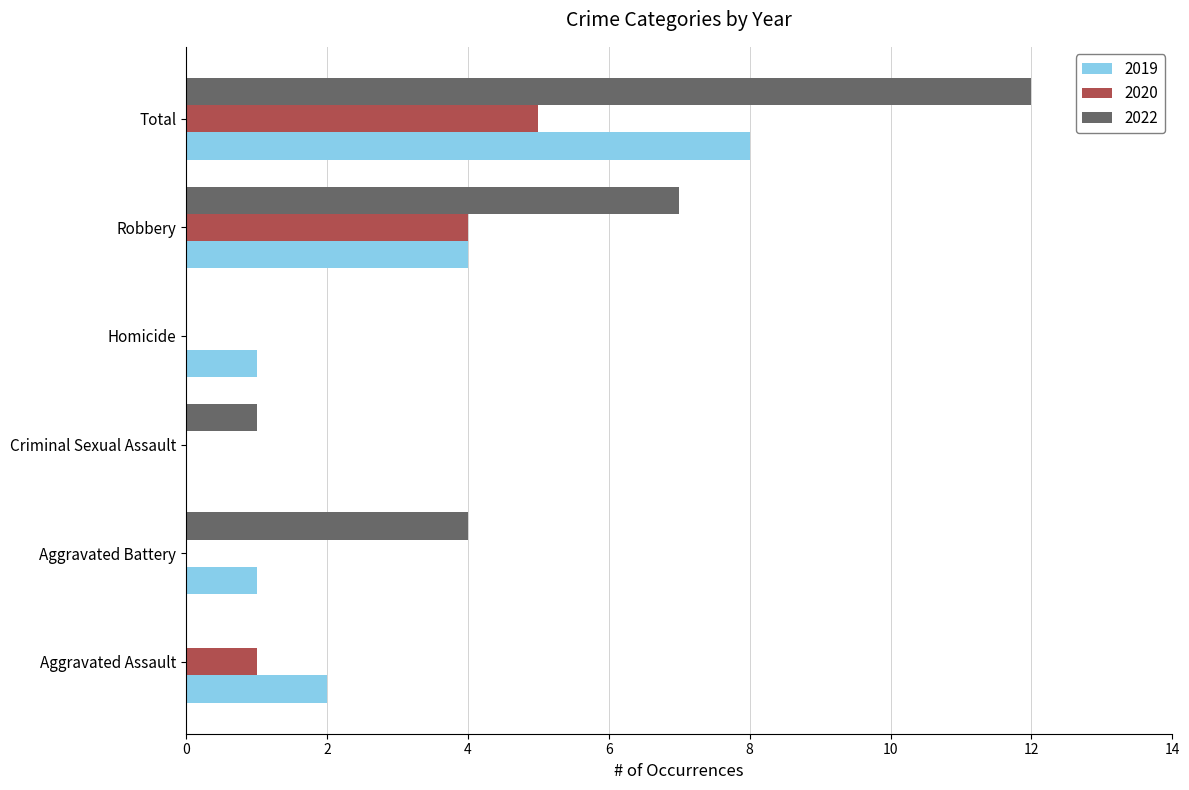

Which label corresponds to the largest value in the chart?

Total